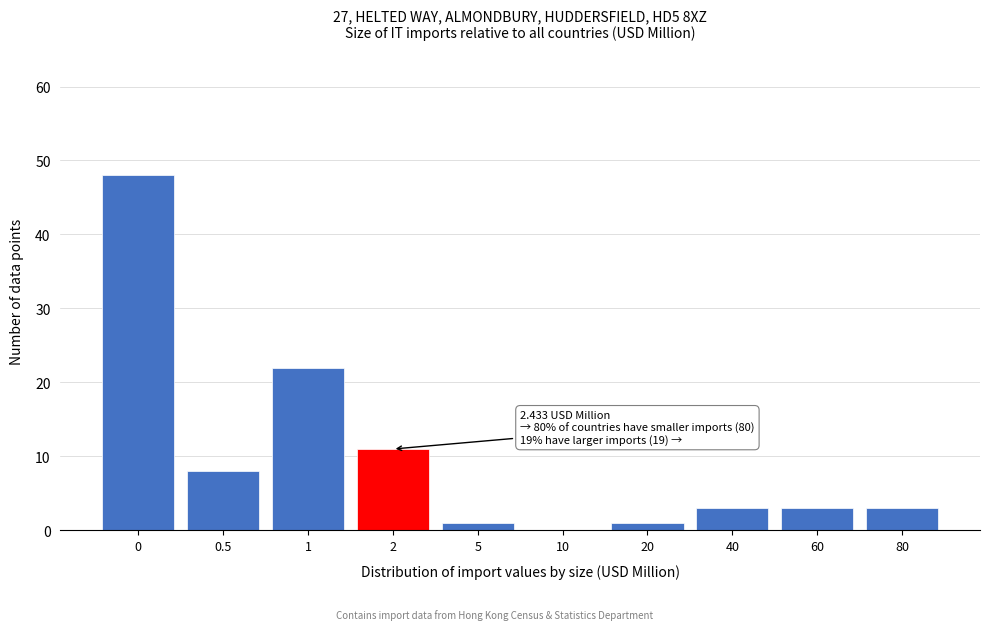

Reading left to right, extract all data points from this chart.

0=48	0.5=8	1=22	2=11	5=1	10=0	20=1	40=3	60=3	80=3